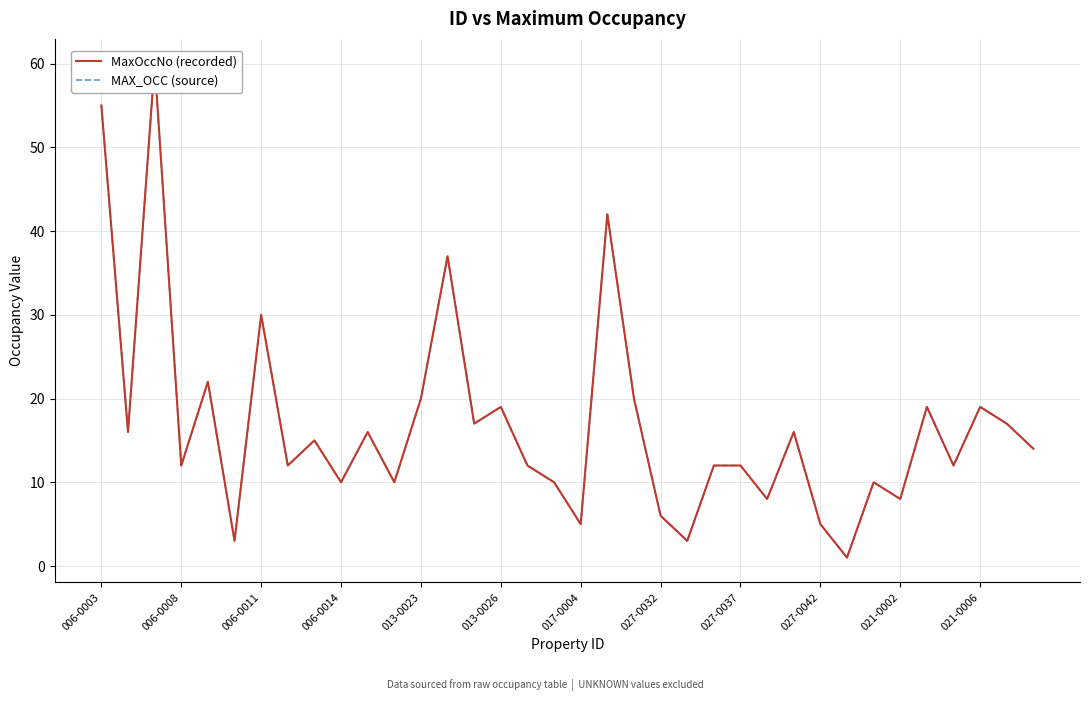

How many lines are shown in the chart?

2